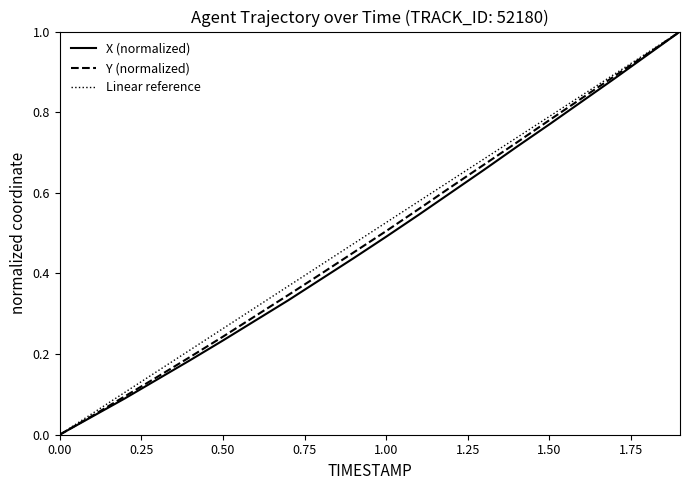

List the series in order of their peak value, lowest first.

X, Y